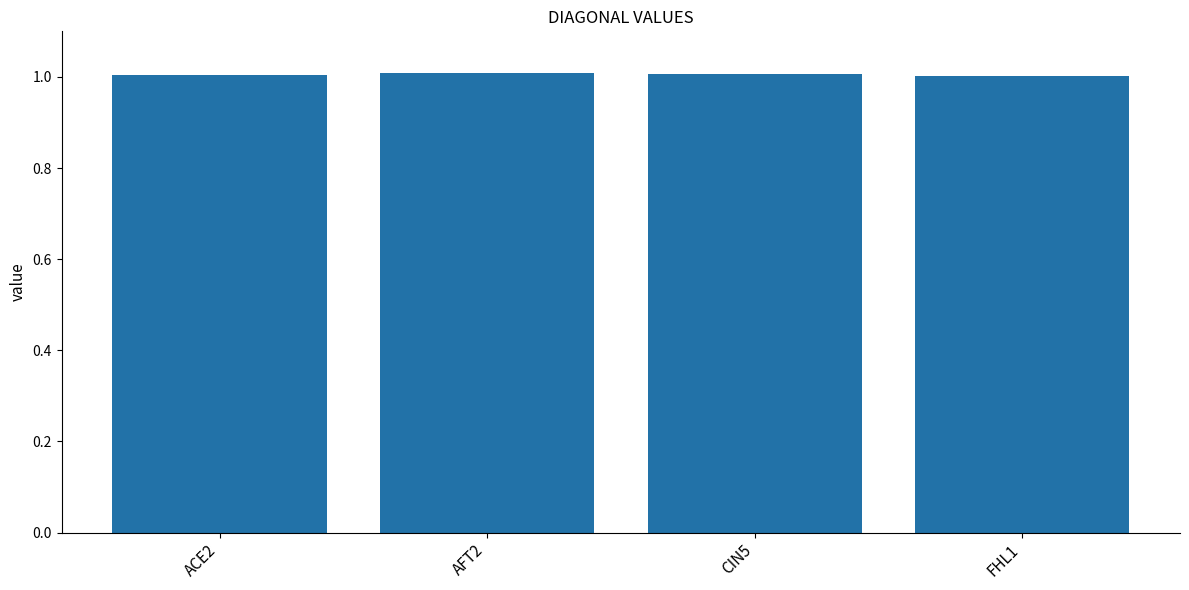

What is the minimum value shown in the chart?

1.0